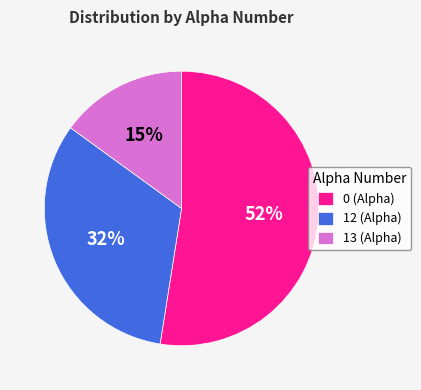

Do 12 (Alpha) and 13 (Alpha) together represent more than half of the pie?

No